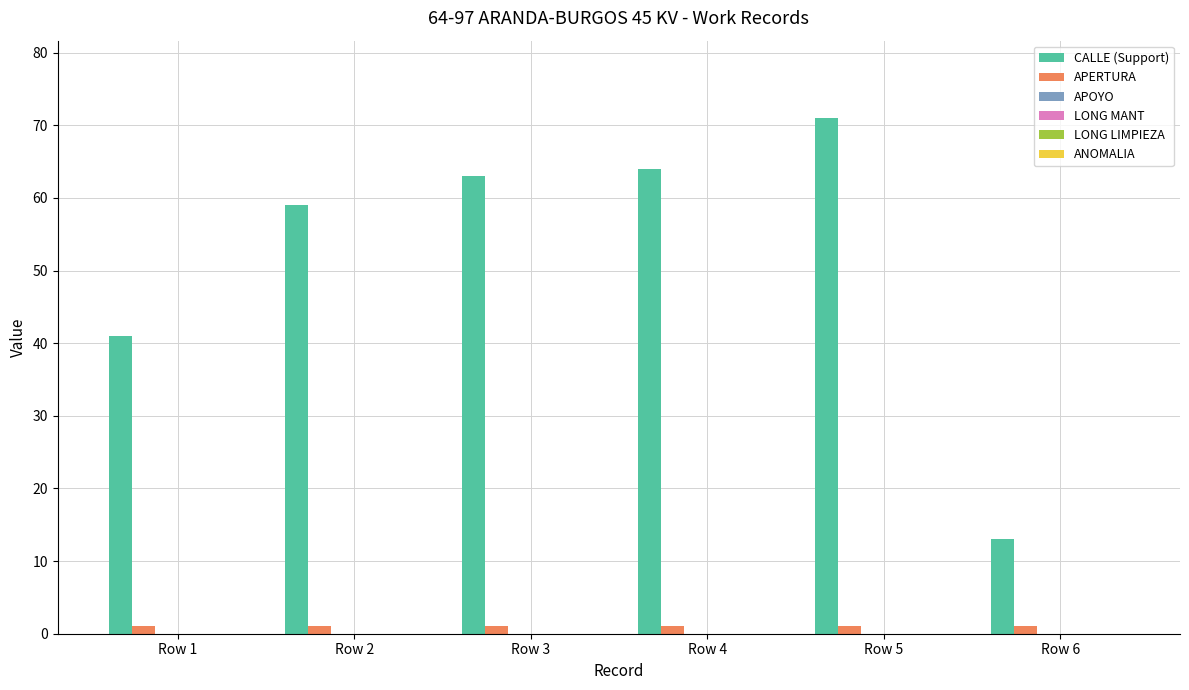

How many bars are there in each group?

2